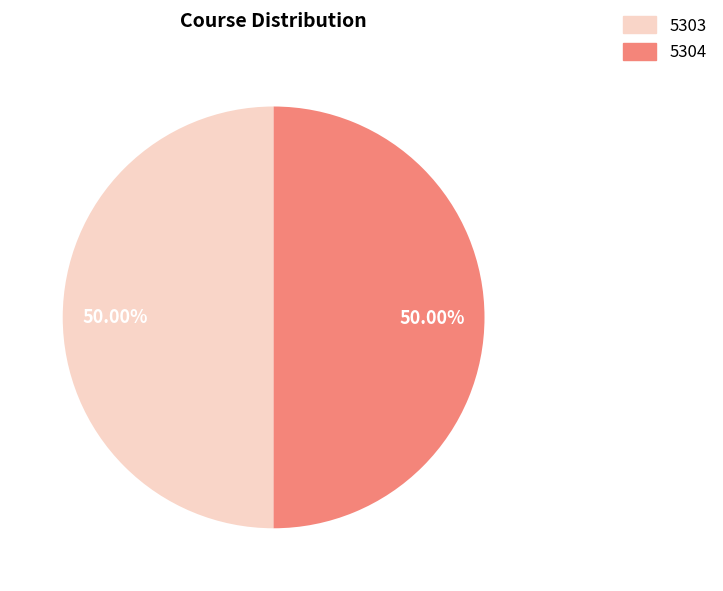

How many segments does this pie chart have?

2